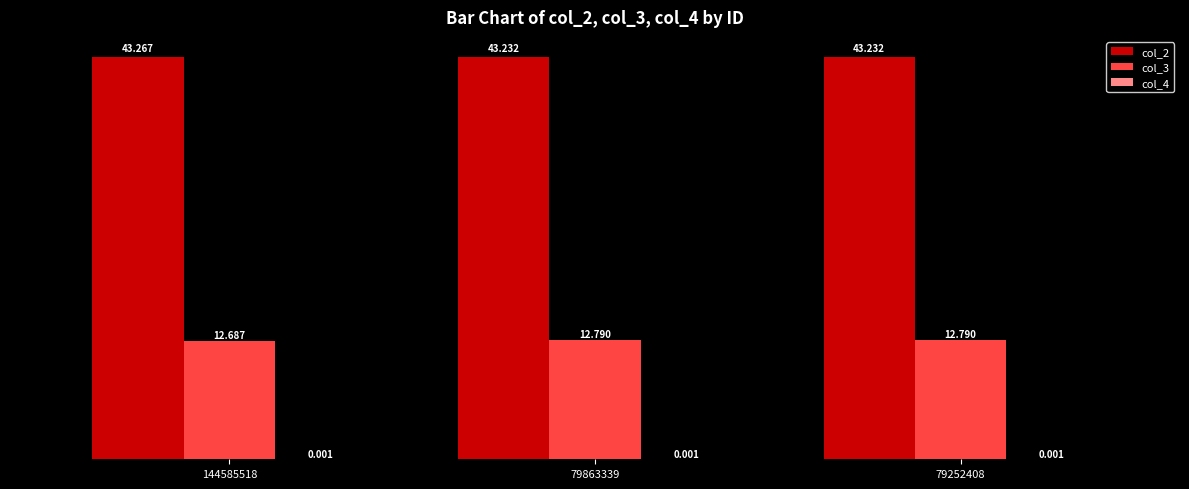

At which category is the sum across all series the highest?

79863339